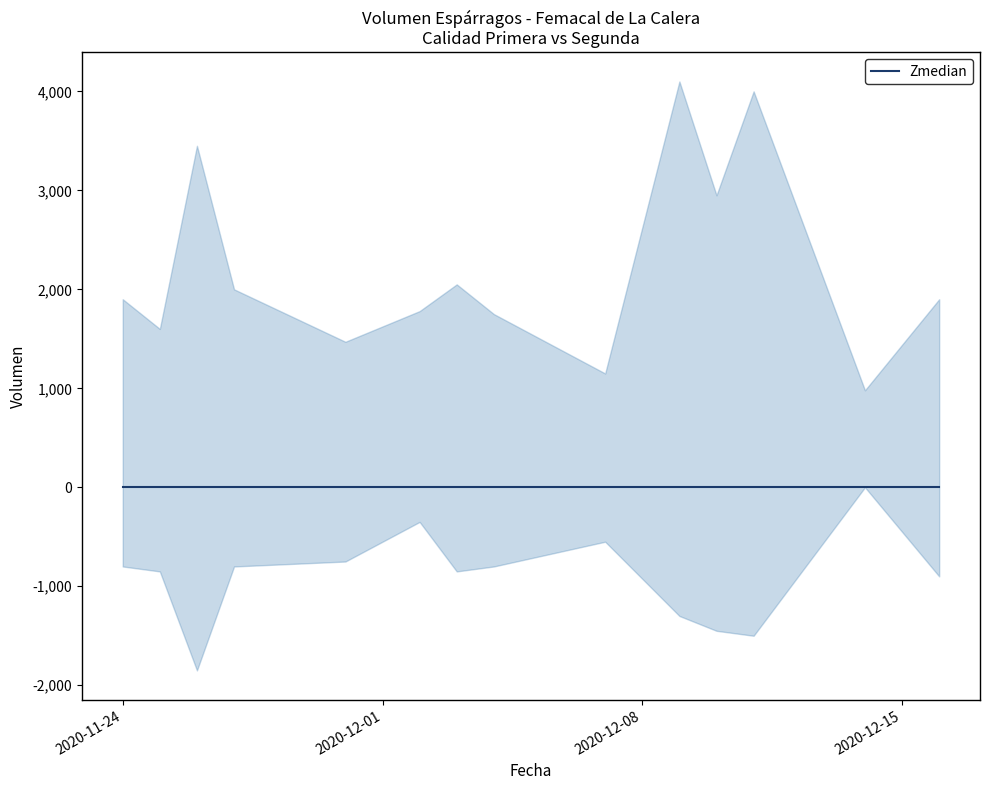

What value does the Segunda_Volumen series have at 2020-12-10, to the nearest 10?

1450